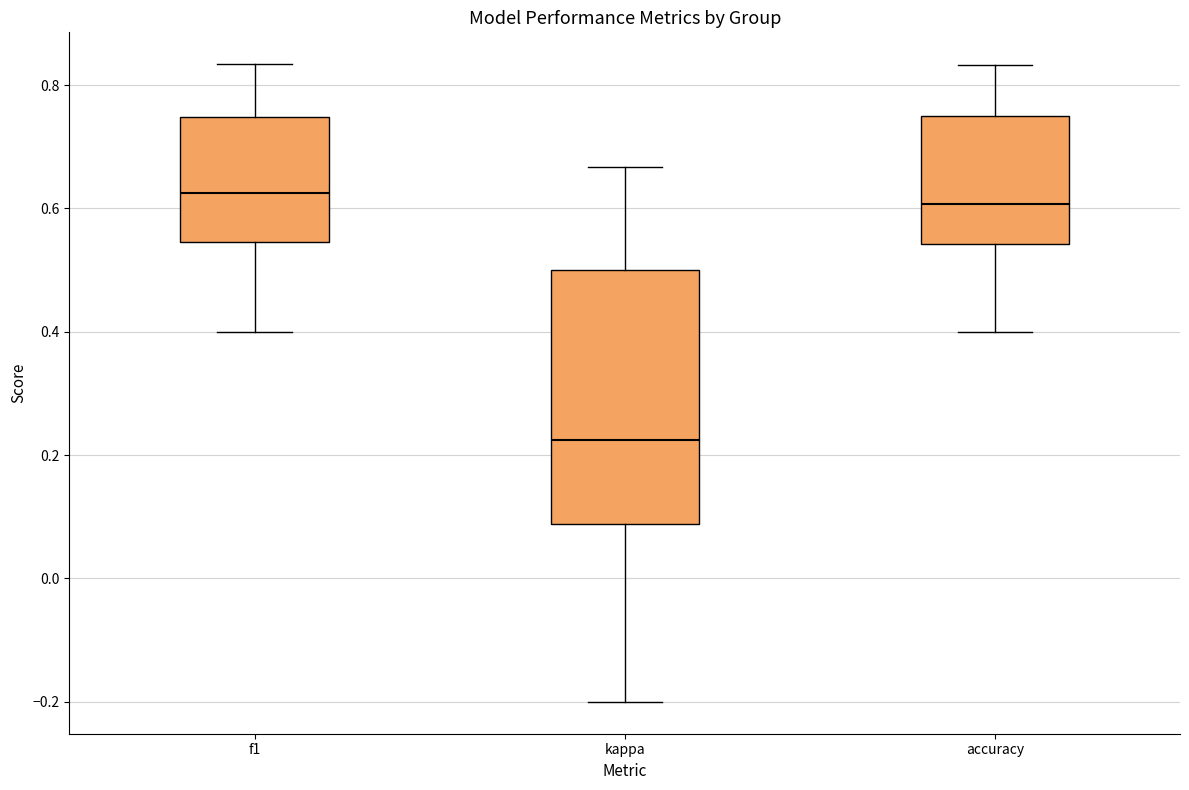

Comparing the boxes themselves (not the whiskers), which one is the tallest?

kappa